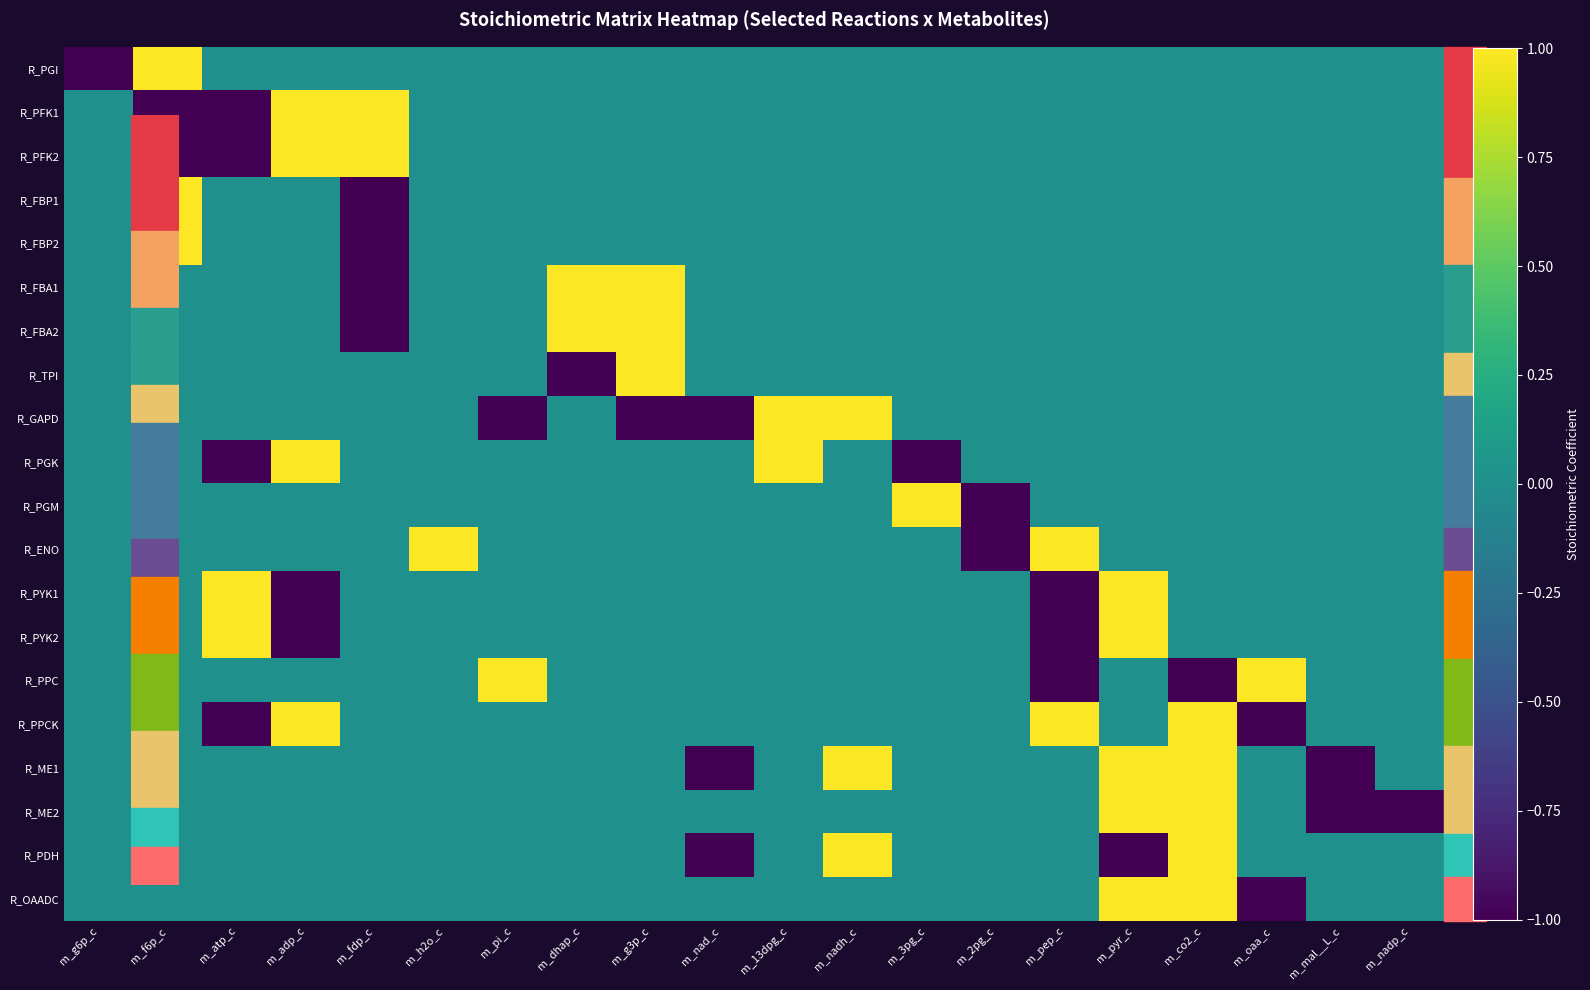

At which category does the chart reach its peak across all series?

m_f6p_c